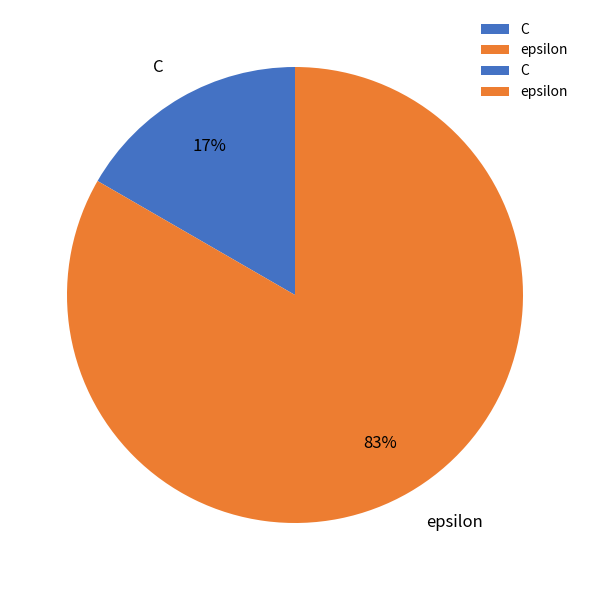

Count the number of slices in the pie.

2